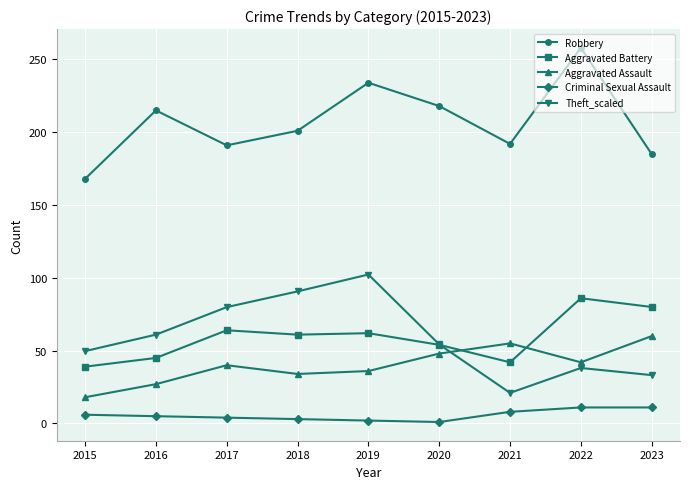

At 2021, list the series in order from largest to smallest.

Robbery, Aggravated Assault, Aggravated Battery, Theft_scaled, Criminal Sexual Assault